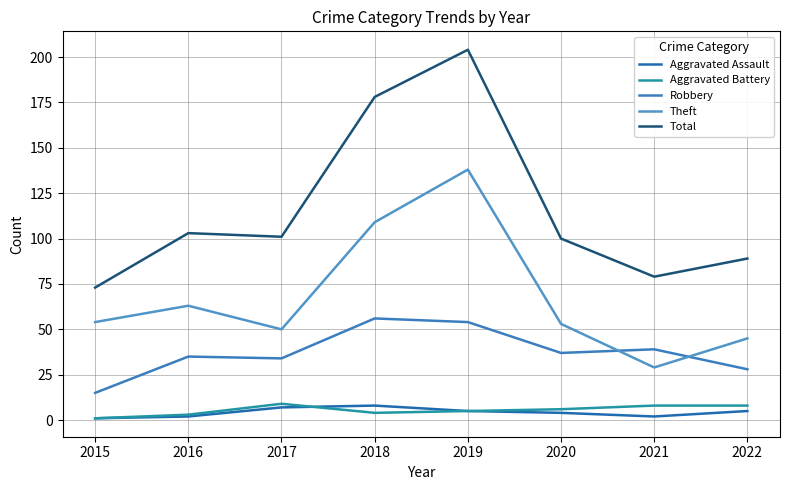

How many lines are shown in the chart?

5